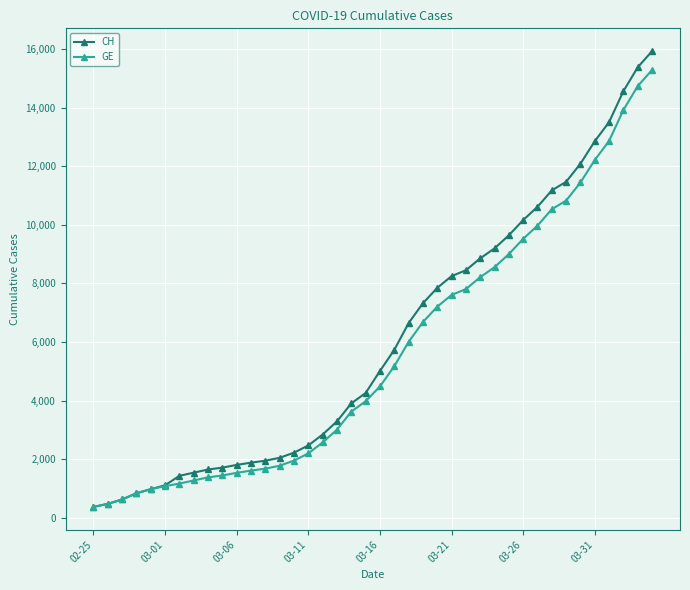

What is the value of the CH point at the 38th from the left?

14561